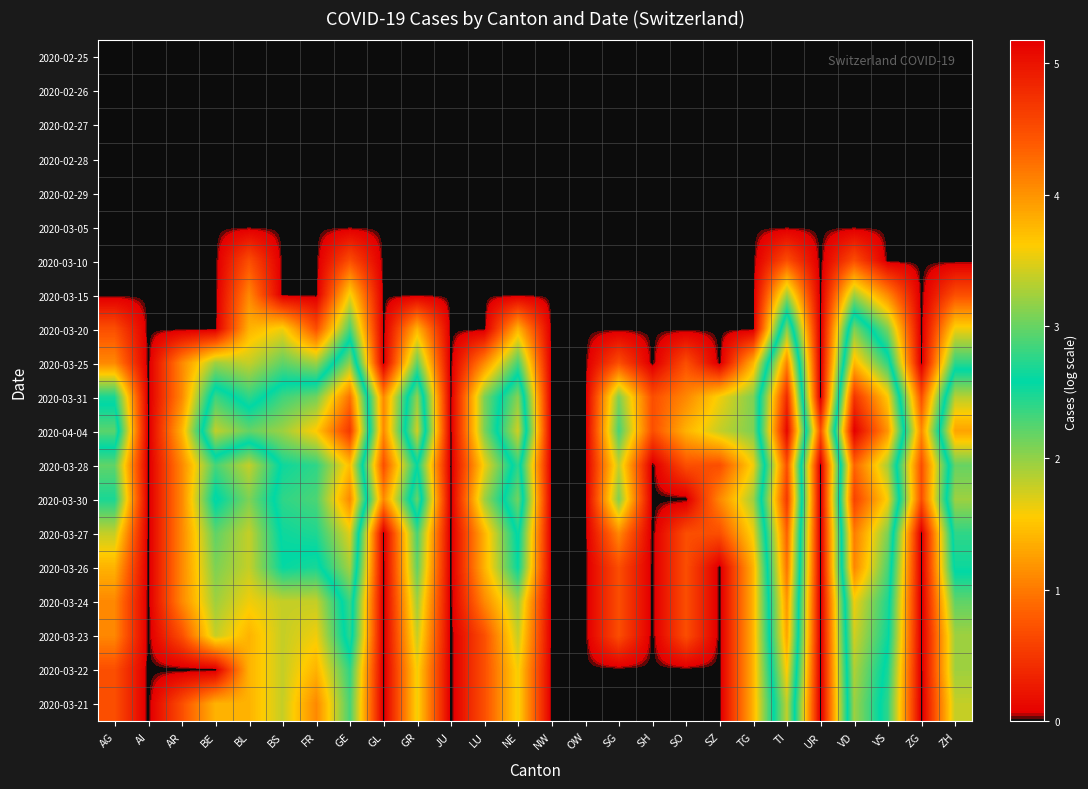

Reading left to right, list all the values displayed in this chart.

2020-02-25: AG=0.0	AI=0.0	AR=0.0	BE=0.0	BL=0.0	BS=0.0	FR=0.0	GE=0.0	GL=0.0	GR=0.0	JU=0.0	LU=0.0	NE=0.0	NW=0.0	OW=0.0	SG=0.0	SH=0.0	SO=0.0	SZ=0.0	TG=0.0	TI=0.0	UR=0.0	VD=0.0	VS=0.0	ZG=0.0	ZH=0.0
2020-02-26: AG=0.0	AI=0.0	AR=0.0	BE=0.0	BL=0.0	BS=0.0	FR=0.0	GE=0.0	GL=0.0	GR=0.0	JU=0.0	LU=0.0	NE=0.0	NW=0.0	OW=0.0	SG=0.0	SH=0.0	SO=0.0	SZ=0.0	TG=0.0	TI=0.0	UR=0.0	VD=0.0	VS=0.0	ZG=0.0	ZH=0.0
2020-02-27: AG=0.0	AI=0.0	AR=0.0	BE=0.0	BL=0.0	BS=0.0	FR=0.0	GE=0.0	GL=0.0	GR=0.0	JU=0.0	LU=0.0	NE=0.0	NW=0.0	OW=0.0	SG=0.0	SH=0.0	SO=0.0	SZ=0.0	TG=0.0	TI=0.0	UR=0.0	VD=0.0	VS=0.0	ZG=0.0	ZH=0.0
2020-02-28: AG=0.0	AI=0.0	AR=0.0	BE=0.0	BL=0.0	BS=0.0	FR=0.0	GE=0.0	GL=0.0	GR=0.0	JU=0.0	LU=0.0	NE=0.0	NW=0.0	OW=0.0	SG=0.0	SH=0.0	SO=0.0	SZ=0.0	TG=0.0	TI=0.0	UR=0.0	VD=0.0	VS=0.0	ZG=0.0	ZH=0.0
2020-02-29: AG=0.0	AI=0.0	AR=0.0	BE=0.0	BL=0.0	BS=0.0	FR=0.0	GE=0.0	GL=0.0	GR=0.0	JU=0.0	LU=0.0	NE=0.0	NW=0.0	OW=0.0	SG=0.0	SH=0.0	SO=0.0	SZ=0.0	TG=0.0	TI=0.0	UR=0.0	VD=0.0	VS=0.0	ZG=0.0	ZH=0.0
2020-03-05: AG=0.0	AI=0.0	AR=0.0	BE=0.0	BL=0.0	BS=0.0	FR=0.0	GE=0.0	GL=0.0	GR=0.0	JU=0.0	LU=0.0	NE=0.0	NW=0.0	OW=0.0	SG=0.0	SH=0.0	SO=0.0	SZ=0.0	TG=0.0	TI=0.0	UR=0.0	VD=0.0	VS=0.0	ZG=0.0	ZH=0.0
2020-03-10: AG=0.0	AI=0.0	AR=0.0	BE=0.0	BL=0.7	BS=0.0	FR=0.0	GE=0.7	GL=0.0	GR=0.0	JU=0.0	LU=0.0	NE=0.0	NW=0.0	OW=0.0	SG=0.0	SH=0.0	SO=0.0	SZ=0.0	TG=0.0	TI=0.7	UR=0.0	VD=0.7	VS=0.0	ZG=0.0	ZH=0.0
2020-03-15: AG=0.0	AI=0.0	AR=0.0	BE=0.0	BL=1.1	BS=0.0	FR=0.0	GE=1.6	GL=0.0	GR=0.0	JU=0.0	LU=0.0	NE=0.0	NW=0.0	OW=0.0	SG=0.0	SH=0.0	SO=0.0	SZ=0.0	TG=0.0	TI=1.9	UR=0.0	VD=1.9	VS=1.1	ZG=0.0	ZH=0.7
2020-03-20: AG=0.7	AI=0.0	AR=0.0	BE=0.0	BL=1.4	BS=1.6	FR=0.7	GE=2.3	GL=0.0	GR=1.4	JU=0.0	LU=0.0	NE=1.4	NW=0.0	OW=0.0	SG=0.0	SH=0.0	SO=0.0	SZ=0.0	TG=0.0	TI=3.1	UR=0.0	VD=3.1	VS=2.1	ZG=0.0	ZH=1.6
2020-03-25: AG=1.1	AI=0.0	AR=1.1	BE=1.9	BL=1.8	BS=2.2	FR=1.9	GE=3.2	GL=0.0	GR=2.2	JU=0.0	LU=1.1	NE=2.3	NW=0.0	OW=0.0	SG=0.7	SH=0.0	SO=0.7	SZ=0.0	TG=1.4	TI=4.1	UR=0.0	VD=3.8	VS=2.8	ZG=0.0	ZH=2.4
2020-03-31: AG=2.5	AI=0.0	AR=1.1	BE=2.8	BL=2.4	BS=2.8	FR=3.0	GE=4.2	GL=1.1	GR=3.2	JU=0.0	LU=2.1	NE=3.1	NW=0.0	OW=0.0	SG=2.1	SH=0.7	SO=1.1	SZ=1.6	TG=2.1	TI=4.8	UR=0.0	VD=4.7	VS=3.6	ZG=0.7	ZH=3.3
2020-04-04: AG=2.9	AI=0.0	AR=1.4	BE=3.4	BL=3.0	BS=3.2	FR=3.6	GE=4.7	GL=1.1	GR=3.4	JU=0.0	LU=2.1	NE=3.4	NW=0.0	OW=0.0	SG=2.3	SH=0.7	SO=1.4	SZ=1.8	TG=2.1	TI=5.1	UR=0.7	VD=5.2	VS=4.0	ZG=1.1	ZH=3.9
2020-03-28: AG=2.2	AI=0.0	AR=1.1	BE=2.3	BL=1.8	BS=2.6	FR=2.8	GE=3.7	GL=0.7	GR=2.6	JU=0.0	LU=1.6	NE=2.8	NW=0.0	OW=0.0	SG=1.8	SH=0.0	SO=0.7	SZ=0.7	TG=1.6	TI=4.5	UR=0.0	VD=4.3	VS=3.3	ZG=0.7	ZH=3.0
2020-03-30: AG=2.5	AI=0.0	AR=1.1	BE=2.6	BL=2.1	BS=2.8	FR=2.9	GE=4.1	GL=1.1	GR=3.0	JU=0.0	LU=1.9	NE=3.0	NW=0.0	OW=0.0	SG=2.1	SH=0.0	SO=0.0	SZ=1.1	TG=1.9	TI=4.7	UR=0.0	VD=4.6	VS=3.6	ZG=0.7	ZH=3.2
2020-03-27: AG=1.8	AI=0.0	AR=1.1	BE=2.2	BL=1.8	BS=2.6	FR=2.7	GE=3.5	GL=0.0	GR=2.3	JU=0.0	LU=1.4	NE=2.6	NW=0.0	OW=0.0	SG=1.1	SH=0.0	SO=0.7	SZ=0.7	TG=1.6	TI=4.3	UR=0.0	VD=4.2	VS=3.1	ZG=0.0	ZH=2.8
2020-03-26: AG=1.4	AI=0.0	AR=1.1	BE=2.1	BL=1.8	BS=2.6	FR=2.5	GE=3.3	GL=0.0	GR=2.2	JU=0.0	LU=1.4	NE=2.6	NW=0.0	OW=0.0	SG=0.7	SH=0.0	SO=0.7	SZ=0.0	TG=1.4	TI=4.2	UR=0.0	VD=4.1	VS=2.9	ZG=0.0	ZH=2.6
2020-03-24: AG=1.1	AI=0.0	AR=1.1	BE=1.9	BL=1.6	BS=1.8	FR=1.8	GE=2.8	GL=0.0	GR=1.9	JU=0.0	LU=1.1	NE=1.9	NW=0.0	OW=0.0	SG=0.7	SH=0.0	SO=0.7	SZ=0.0	TG=1.4	TI=4.0	UR=0.0	VD=3.6	VS=2.7	ZG=0.0	ZH=2.2
2020-03-23: AG=1.1	AI=0.0	AR=0.7	BE=1.8	BL=1.4	BS=1.8	FR=1.6	GE=2.8	GL=0.0	GR=1.8	JU=0.0	LU=0.7	NE=1.8	NW=0.0	OW=0.0	SG=0.7	SH=0.0	SO=0.7	SZ=0.0	TG=1.4	TI=3.9	UR=0.0	VD=3.4	VS=2.6	ZG=0.0	ZH=1.9
2020-03-22: AG=0.7	AI=0.0	AR=0.0	BE=0.0	BL=1.4	BS=1.8	FR=1.4	GE=2.4	GL=0.0	GR=1.6	JU=0.0	LU=0.7	NE=1.6	NW=0.0	OW=0.0	SG=0.0	SH=0.0	SO=0.0	SZ=0.0	TG=1.4	TI=3.6	UR=0.0	VD=3.3	VS=2.5	ZG=0.0	ZH=1.9
2020-03-21: AG=0.7	AI=0.0	AR=0.7	BE=1.4	BL=1.4	BS=1.8	FR=1.1	GE=2.3	GL=0.0	GR=1.6	JU=0.0	LU=0.7	NE=1.6	NW=0.0	OW=0.0	SG=0.0	SH=0.0	SO=0.0	SZ=0.0	TG=1.4	TI=3.4	UR=0.0	VD=3.2	VS=2.4	ZG=0.0	ZH=1.8